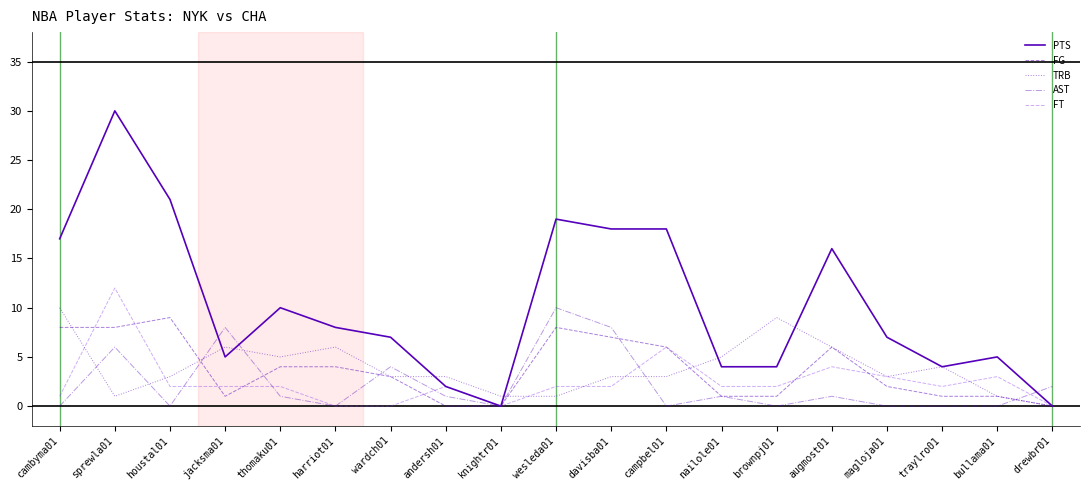

At how many categories does at least one series exceed 26?

1